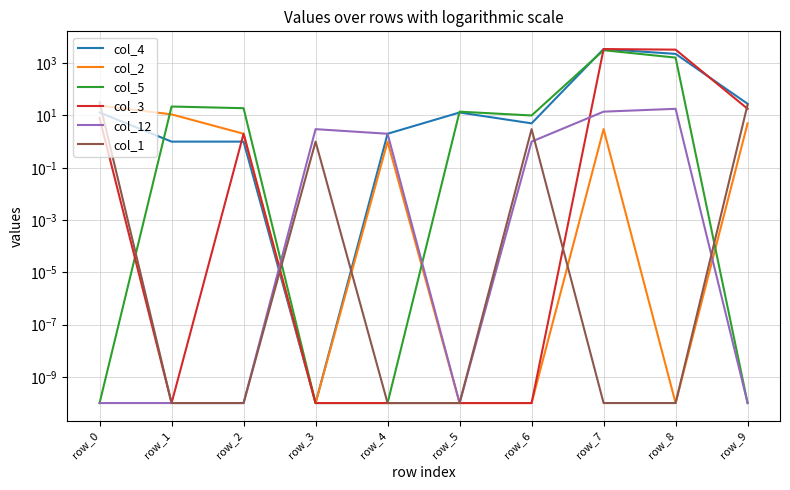

Which category has the highest value in the col_3 series?

row_7